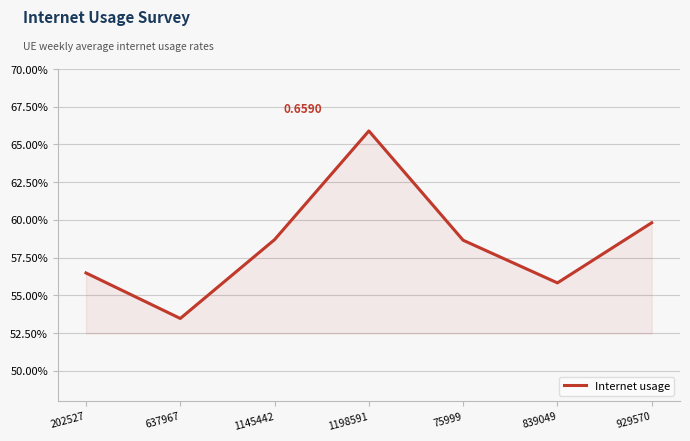

At which label is the value closest to 0?

637967